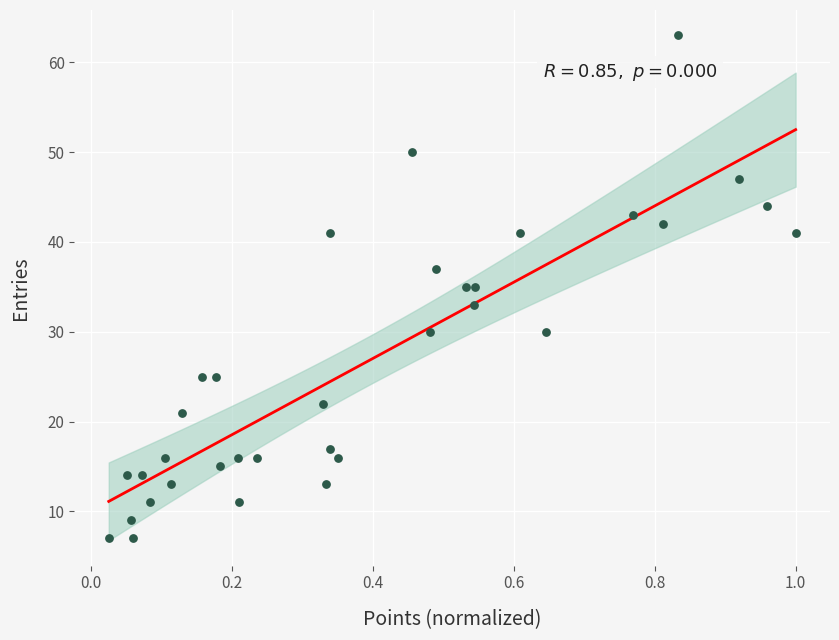

What is the range of Y values (max minus min)?

56